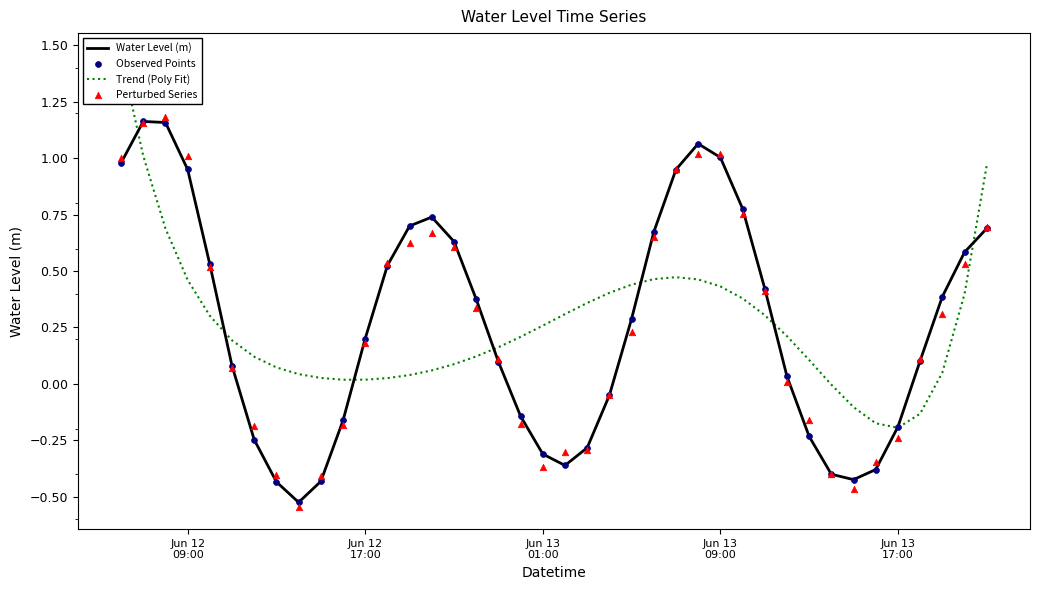

At how many categories does at least one series exceed 0?

36